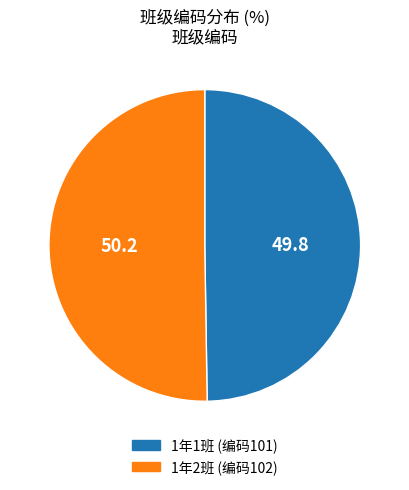

What is the largest slice in the pie chart?

102